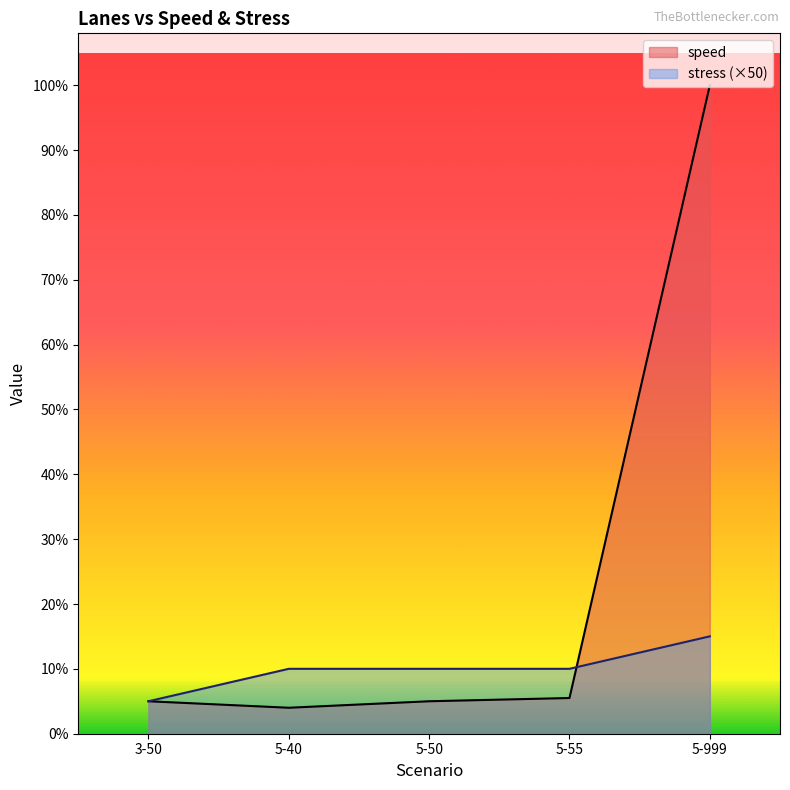

Does the chart display data point markers on the line(s)?

No